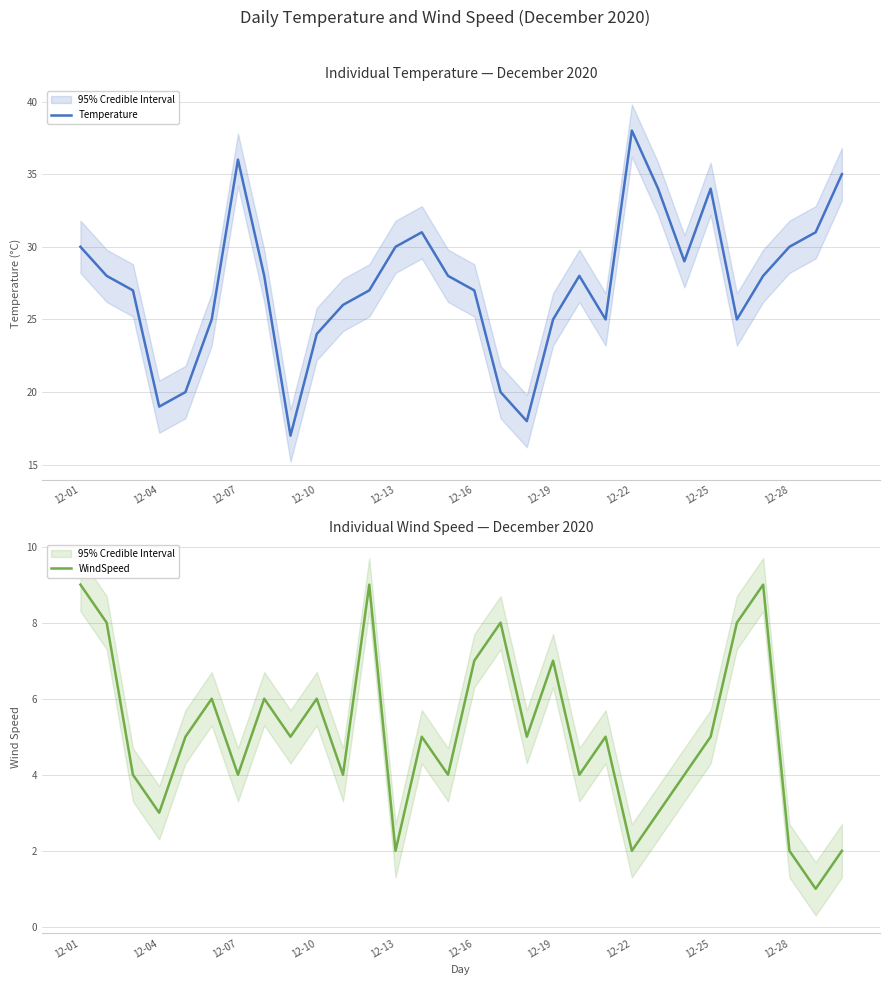

True or false: WindSpeed and Temperature cross at least once.

False